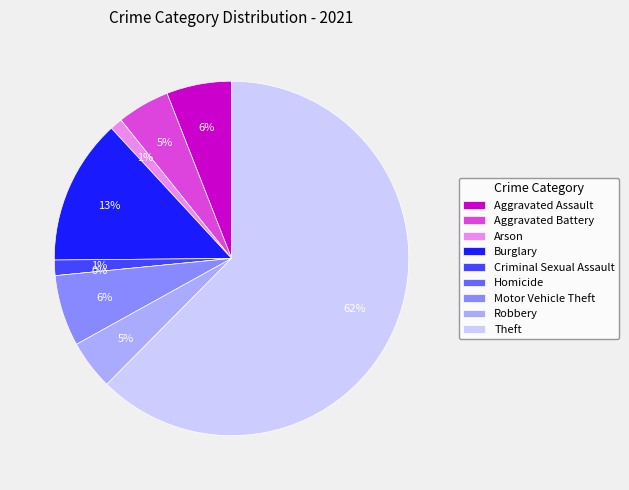

What percentage is the Aggravated Assault slice, to the nearest percent?

6%